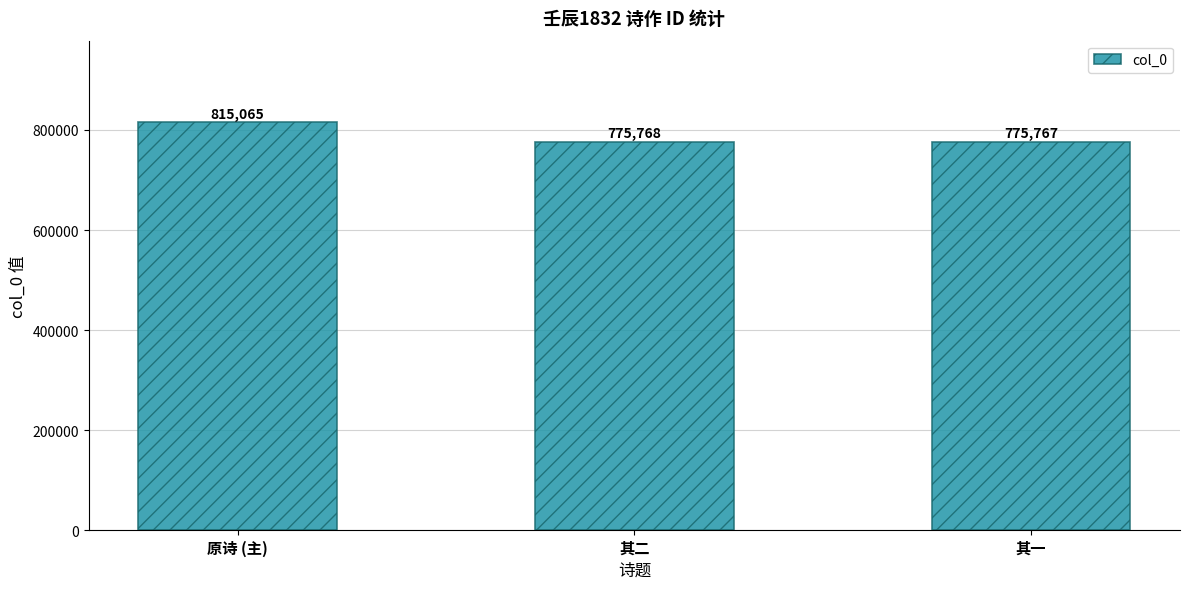

Does the chart contain any negative values?

No